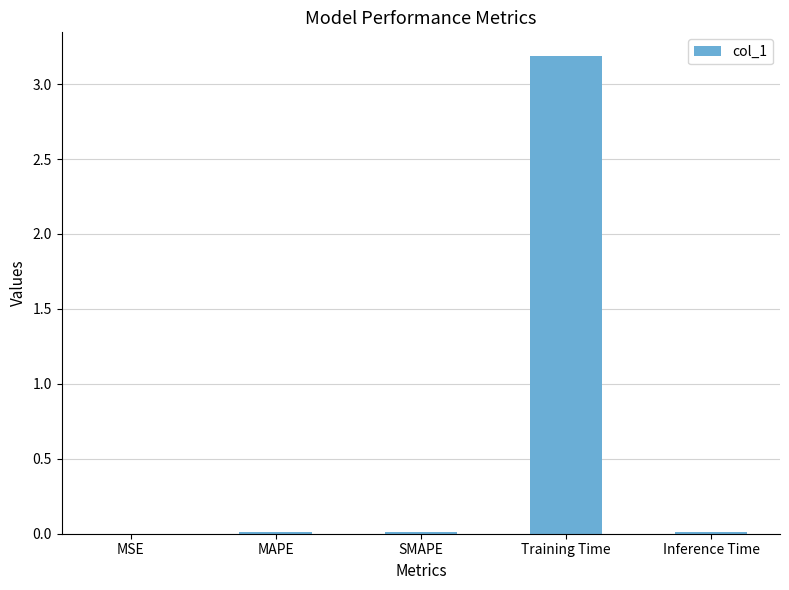

Which has a higher value, Training Time or Inference Time?

Training Time